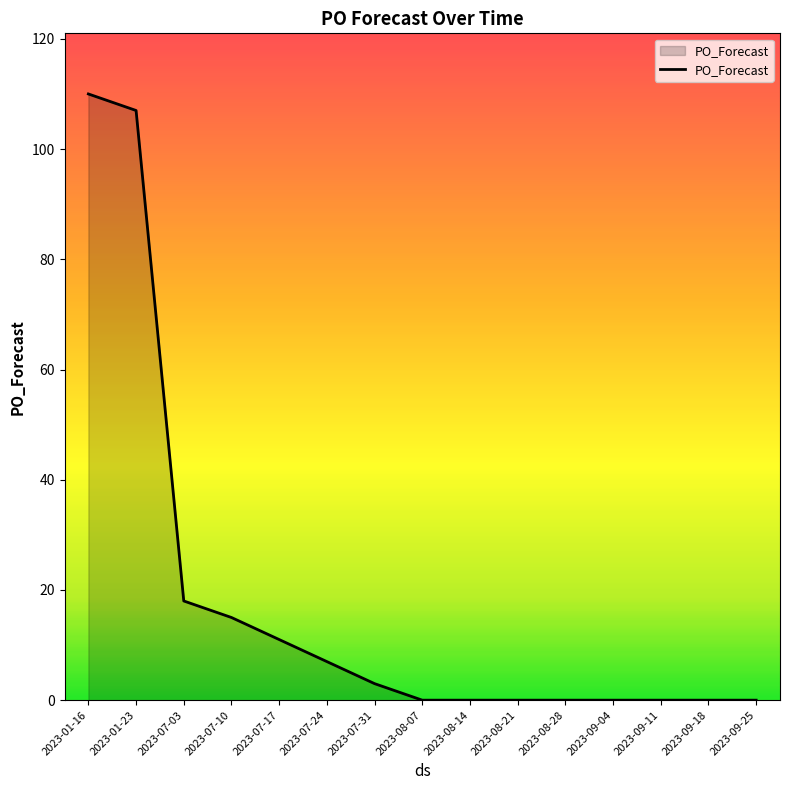

How many lines are shown in the chart?

1